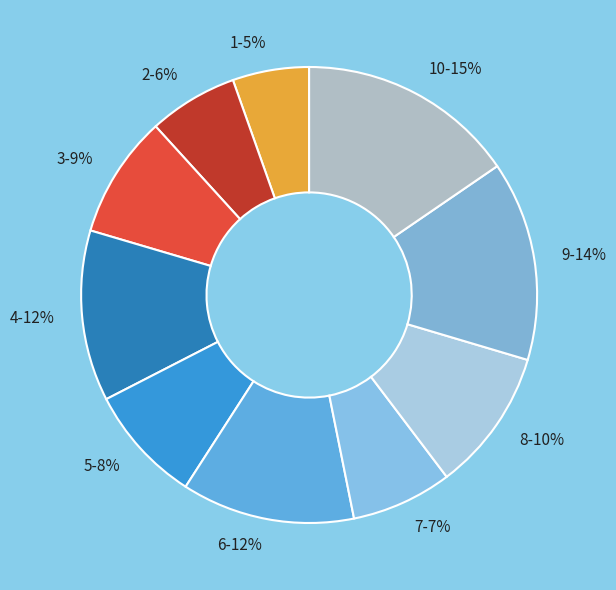

To the nearest percent, what is the average slice percentage?

10%